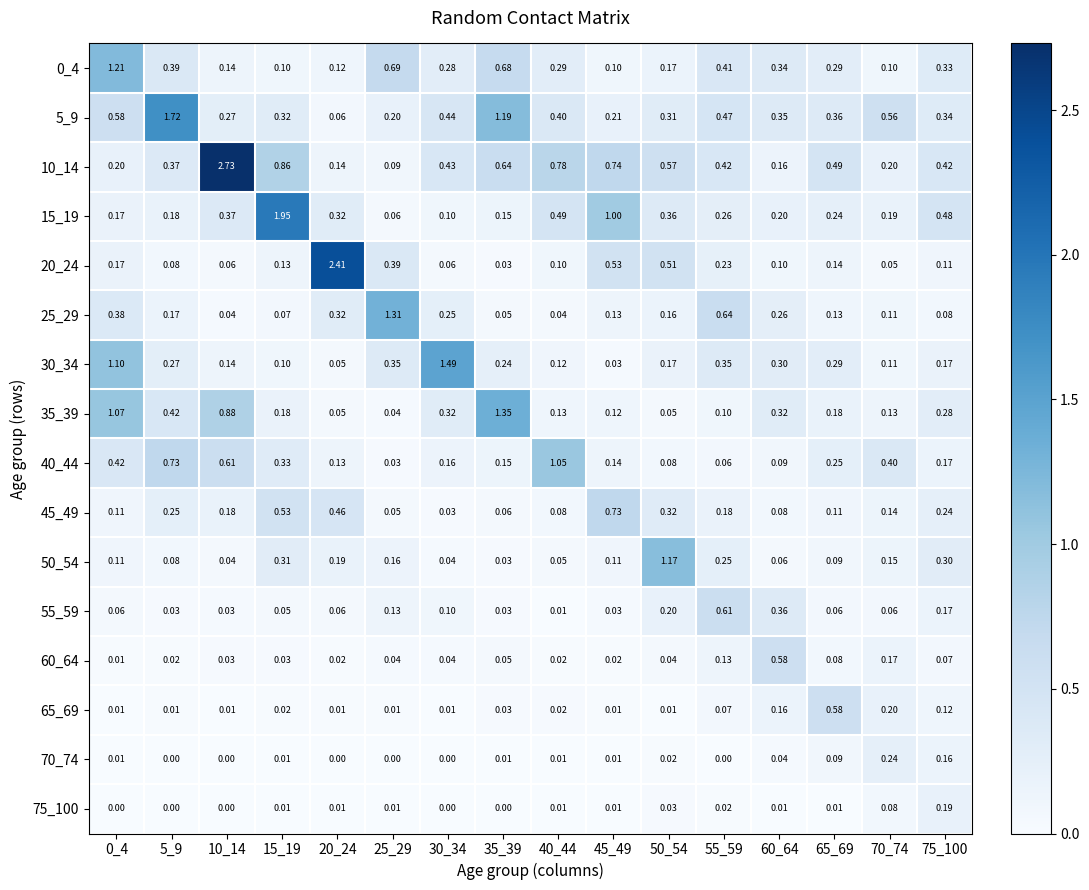

Is the value of 25_29 at 70_74 greater than the value of 50_54 at 30_34?

Yes